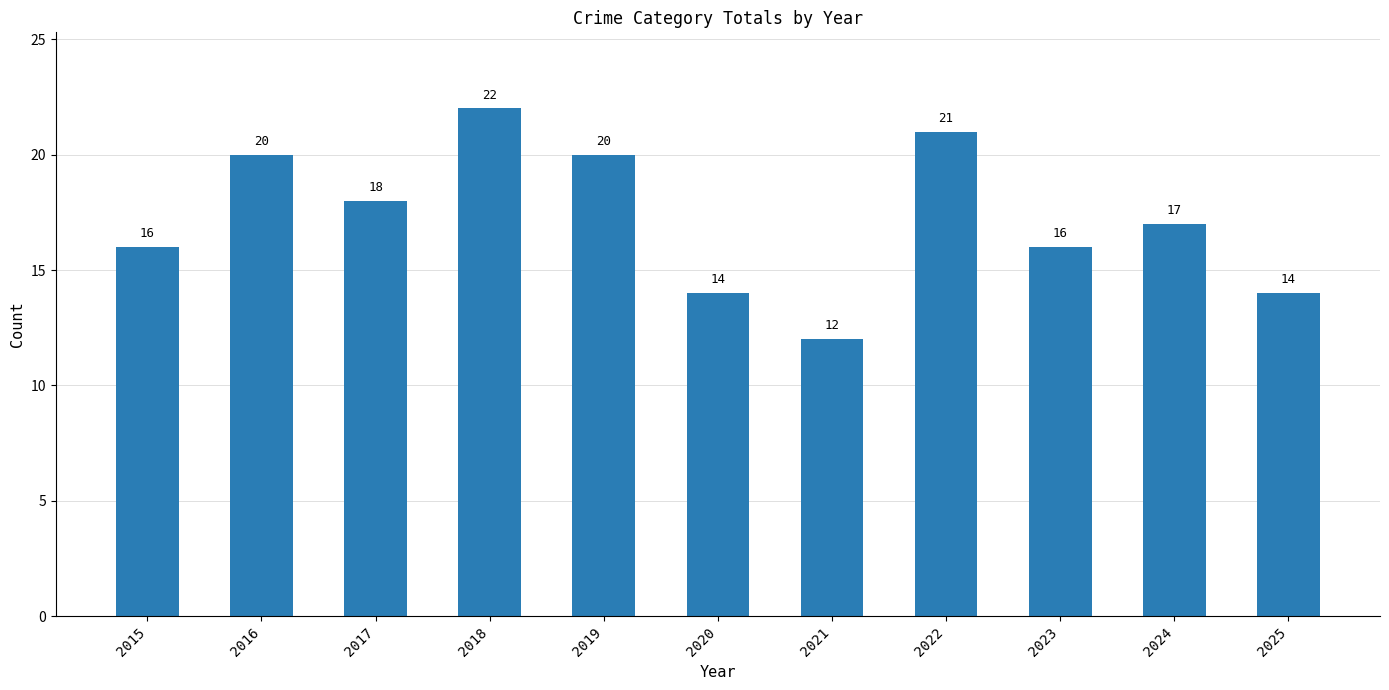

What is the greatest value displayed?

22